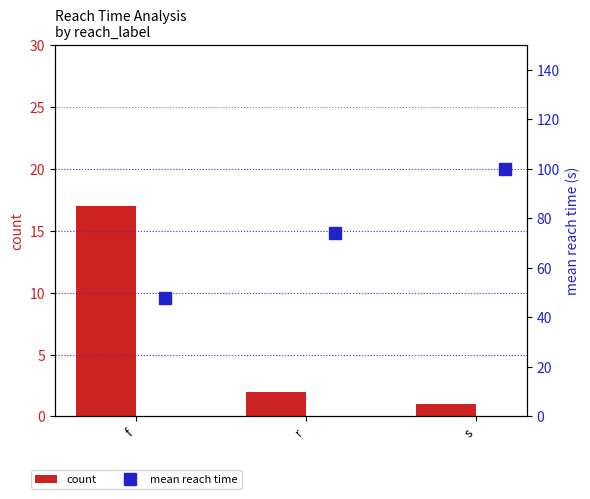

What is the sum of all count values?

20.0